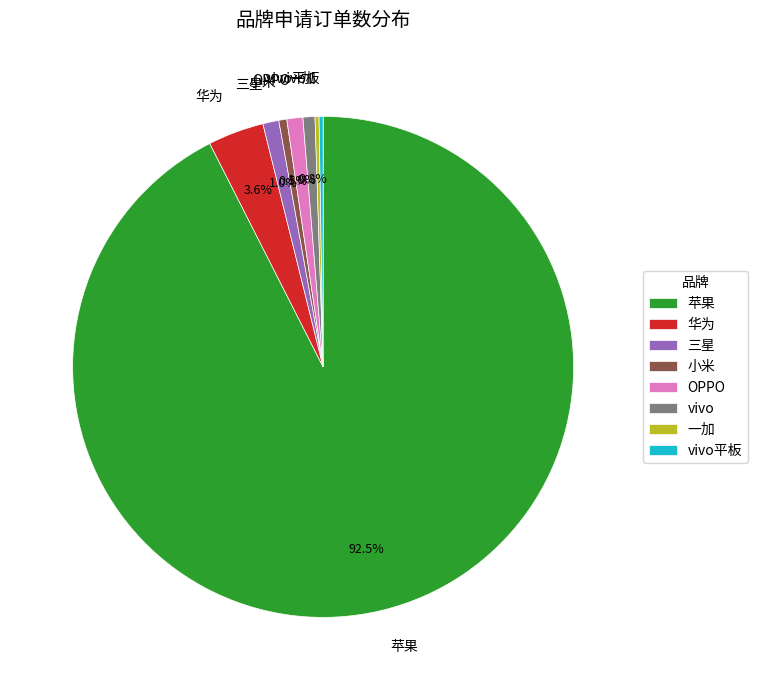

Which has a higher value, 苹果 or OPPO?

苹果